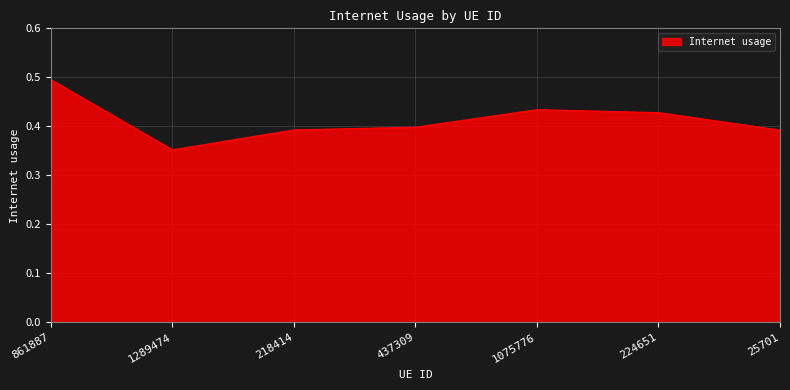

What is the sum of the values at 437309 and 25701?

0.8